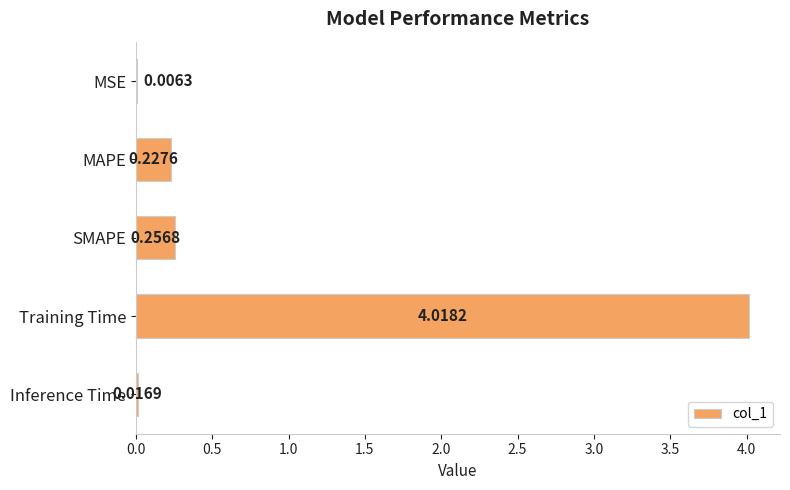

Which has a higher value, MSE or SMAPE?

SMAPE